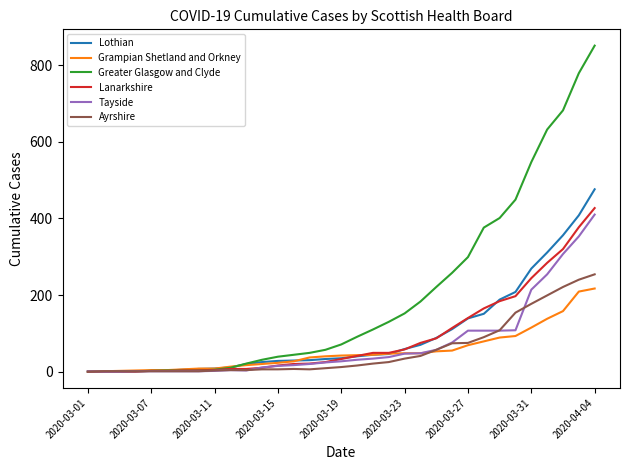

Which series has the largest range (max minus min)?

Greater Glasgow and Clyde